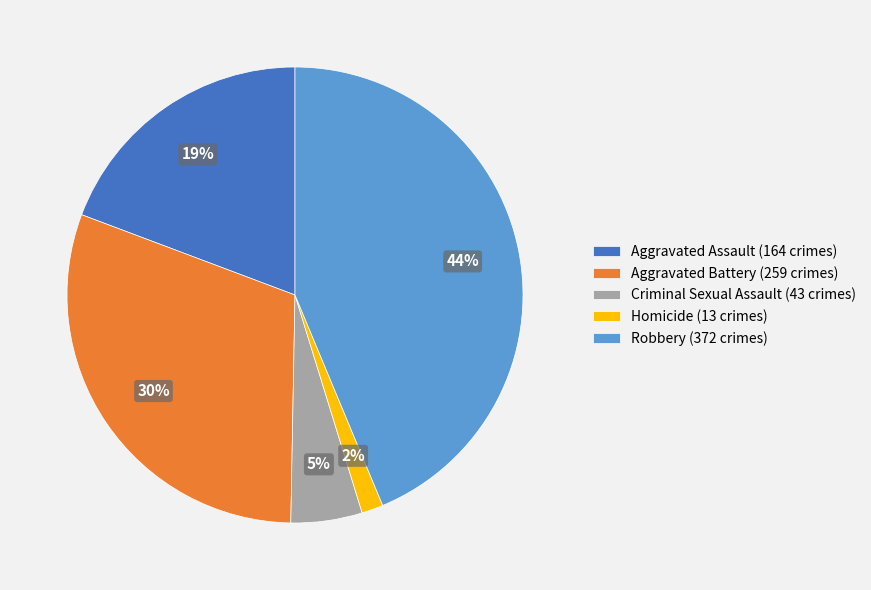

Is there a majority slice in this chart?

No